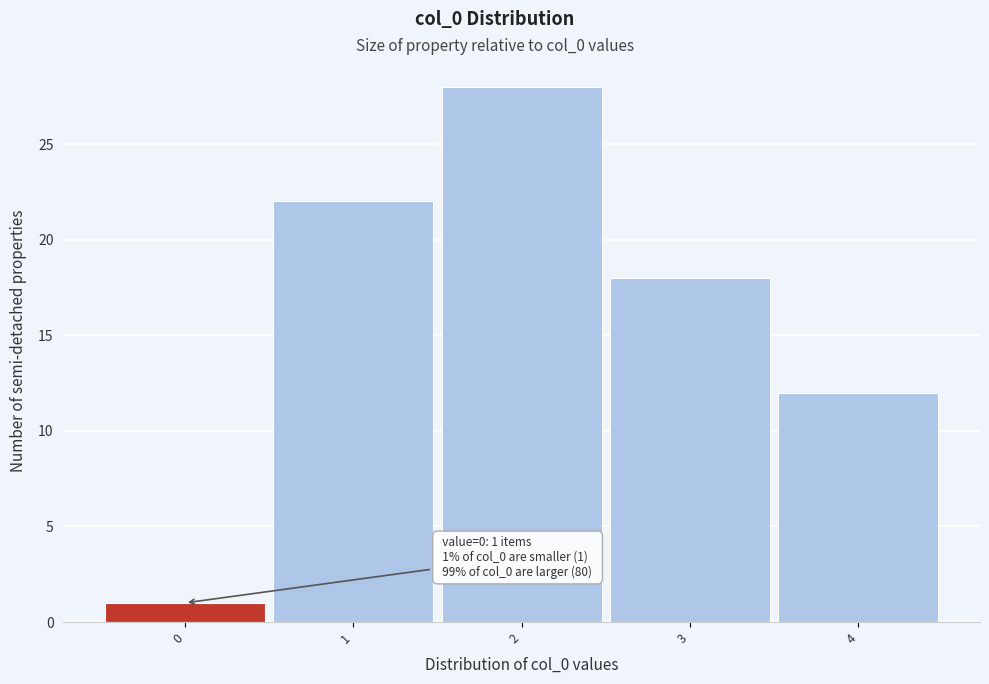

Which range on the x-axis has the tallest bar?

1.5 to 2.5